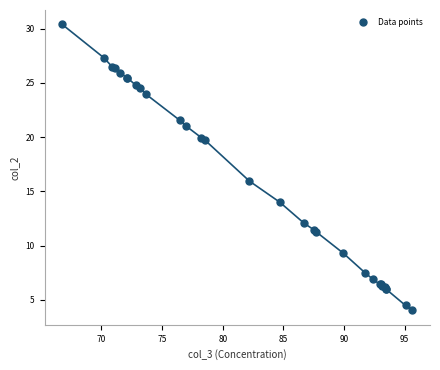

What Y value in the scatter plot is closest to 17?

15.9